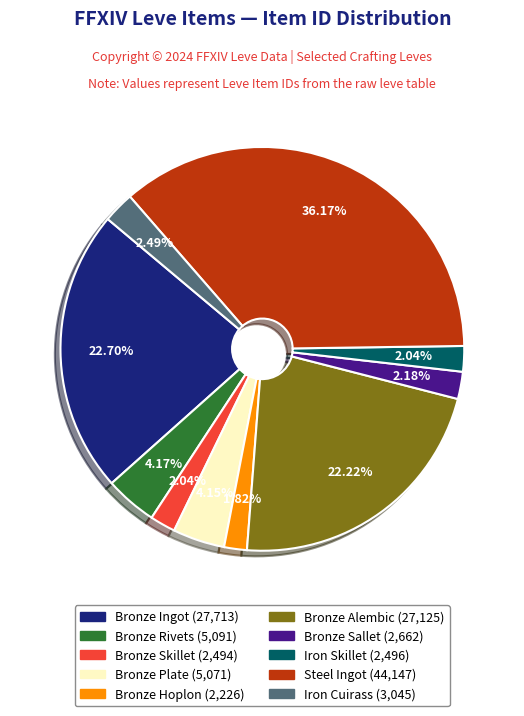

Does Iron Skillet represent more than half of the total?

No